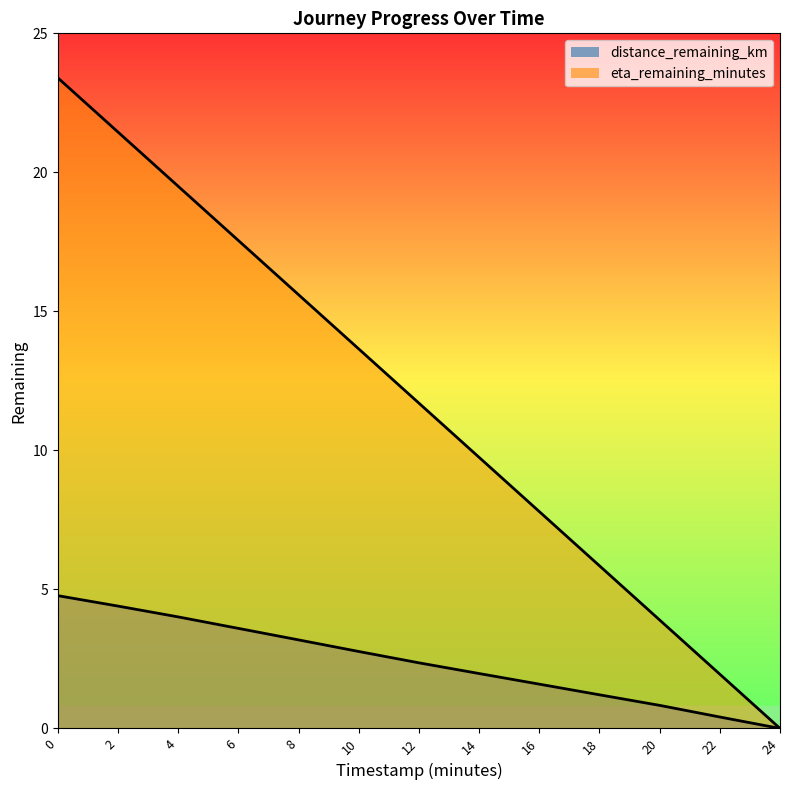

Read the eta_remaining_minutes value at 20.0.

3.9